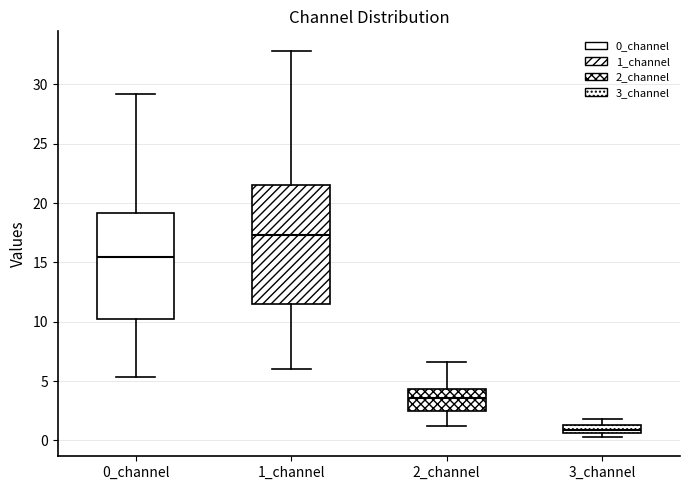

Comparing the boxes themselves (not the whiskers), which one is the tallest?

1_channel